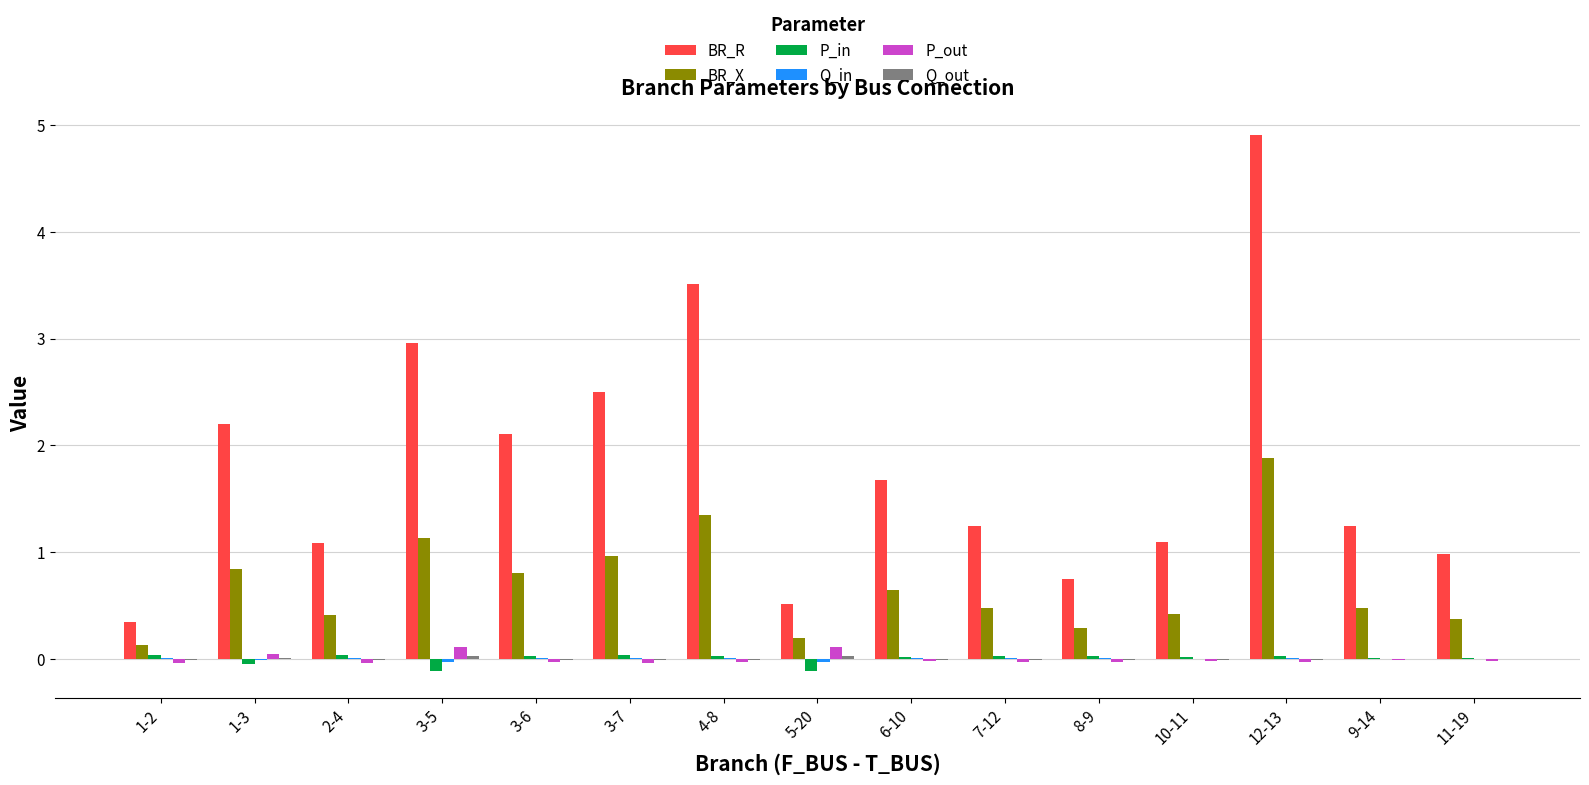

Which series changed the most between 1-2 and 1-3?

BR_R